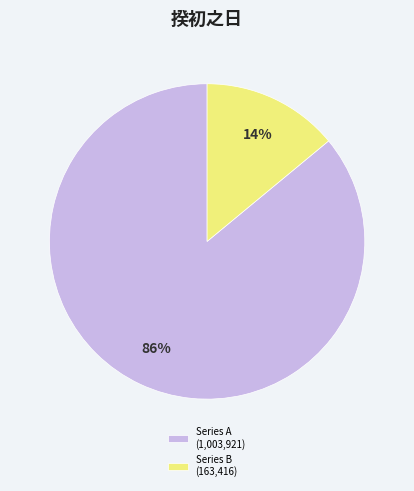

The Series B (163,416) slice represents 14% of the pie. True or false?

True